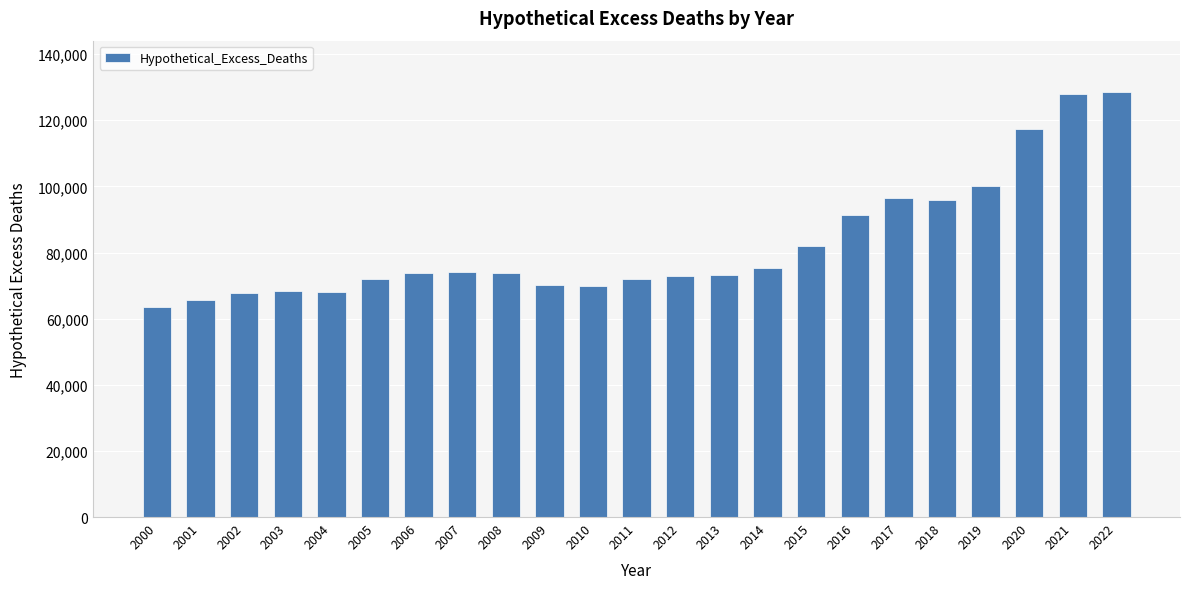

What is the difference between the values at 2013 and 2016?

18156.4